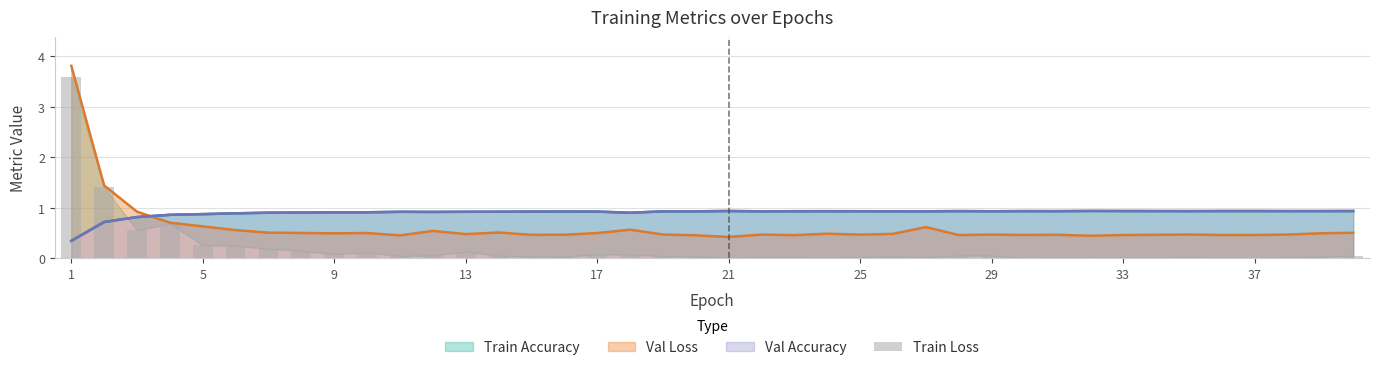

True or false: the data shows 0.0 at 25.

True